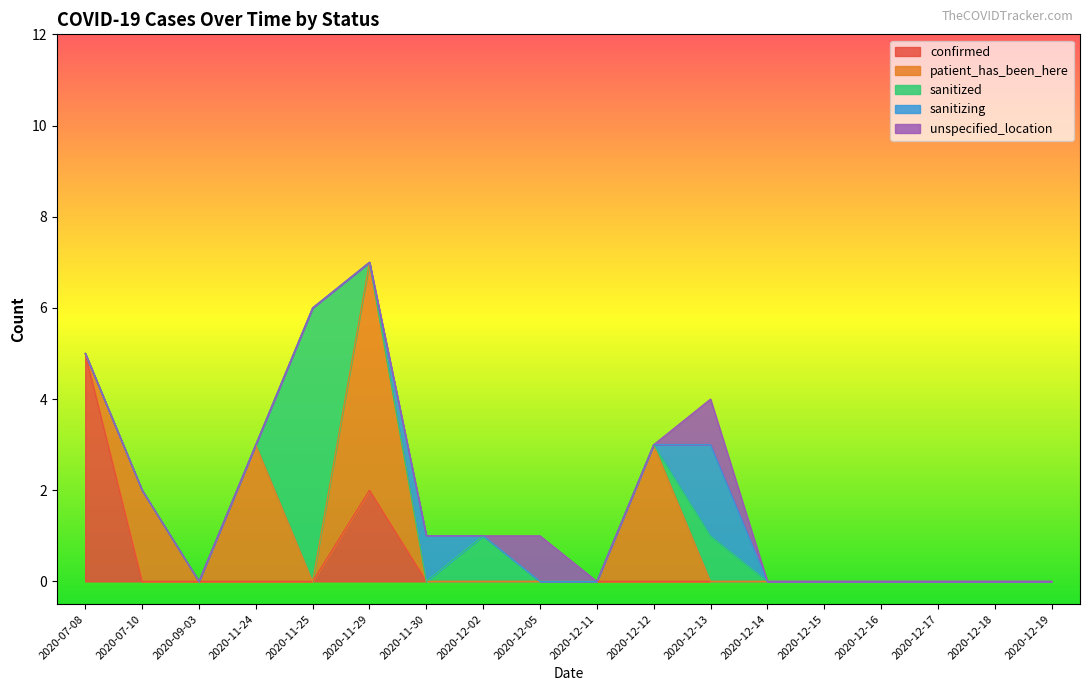

Is it true that patient_has_been_here equals 2 at 2020-12-05?

False